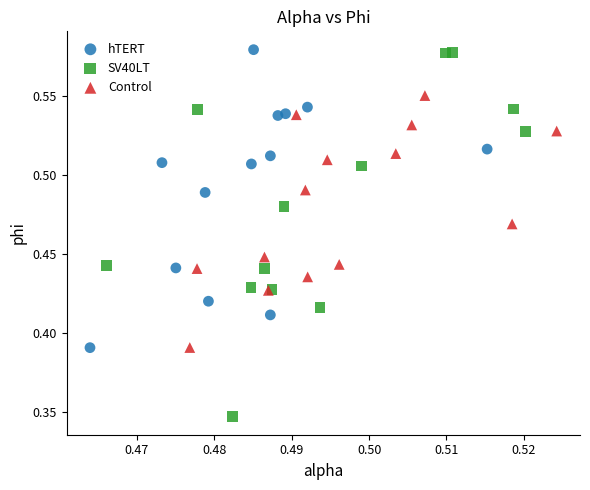

Which series contains the lowest Y value?

SV40LT